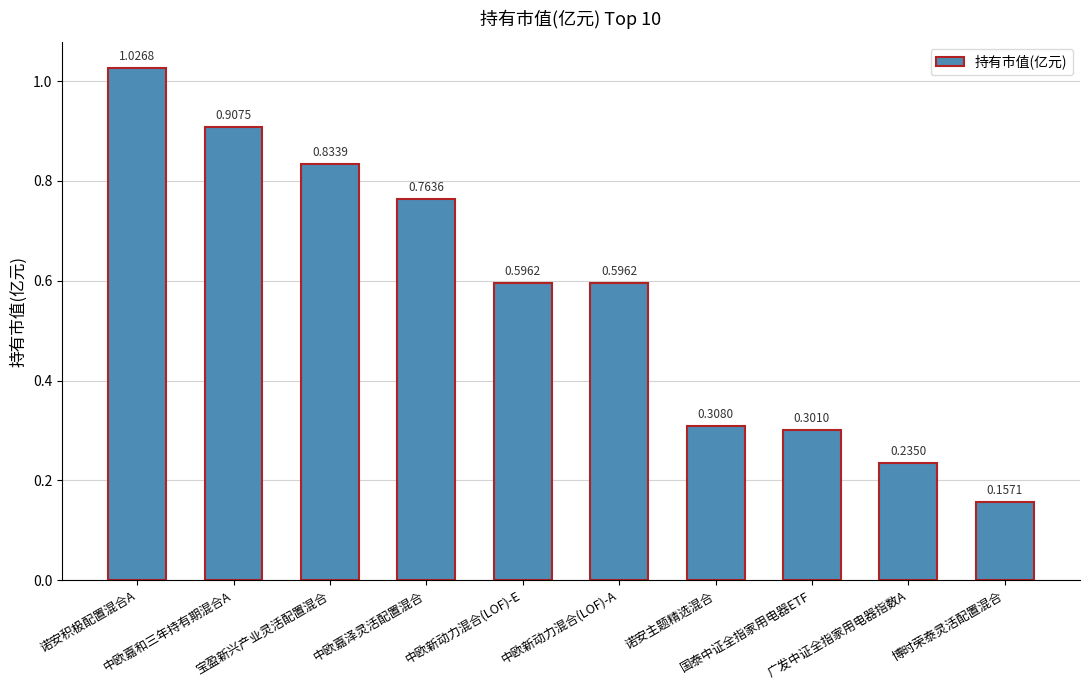

Does the chart contain stacked bars?

No